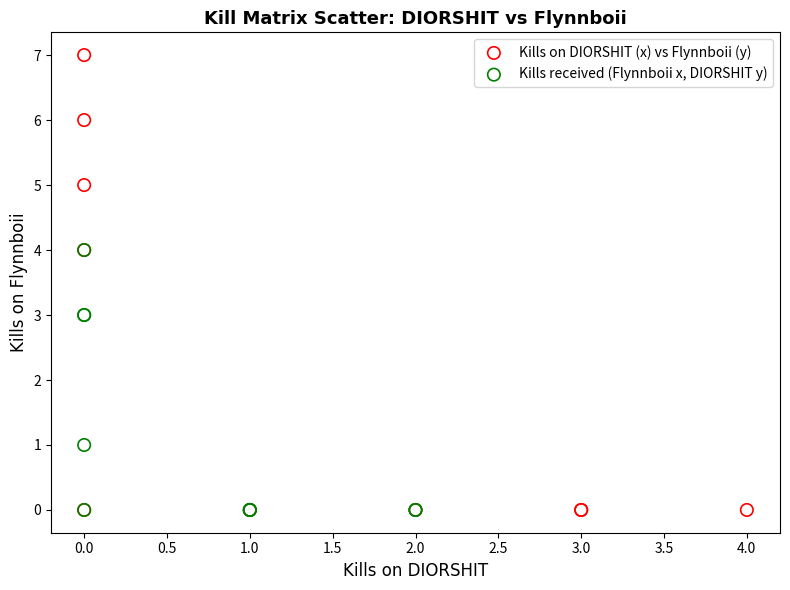

Which series has the widest spread of Y values?

Kills on DIORSHIT (x) vs Flynnboii (y)